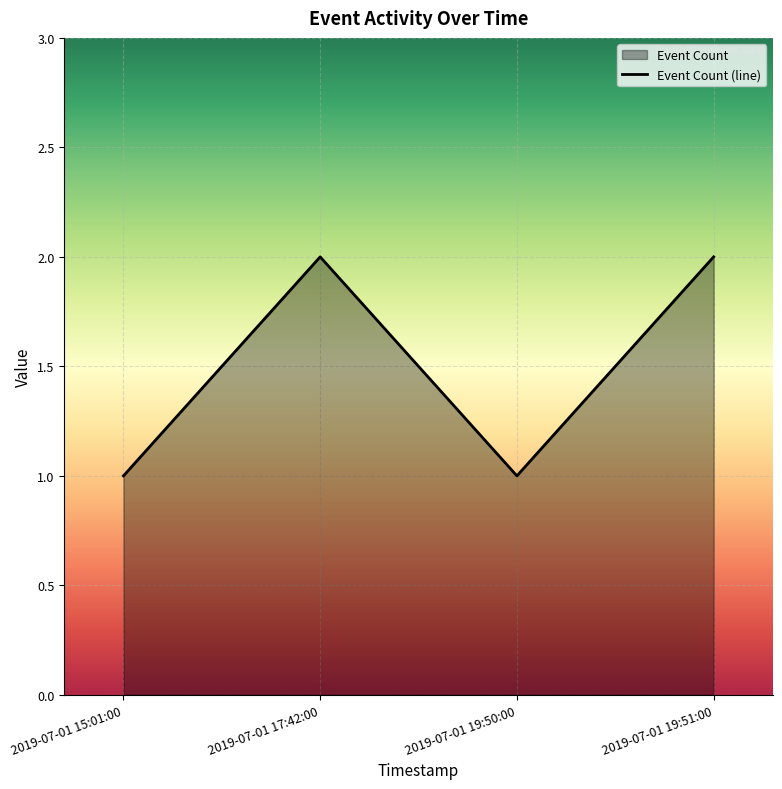

What is the sum of the values at 2019-07-01 15:01:00 and 2019-07-01 19:51:00?

3